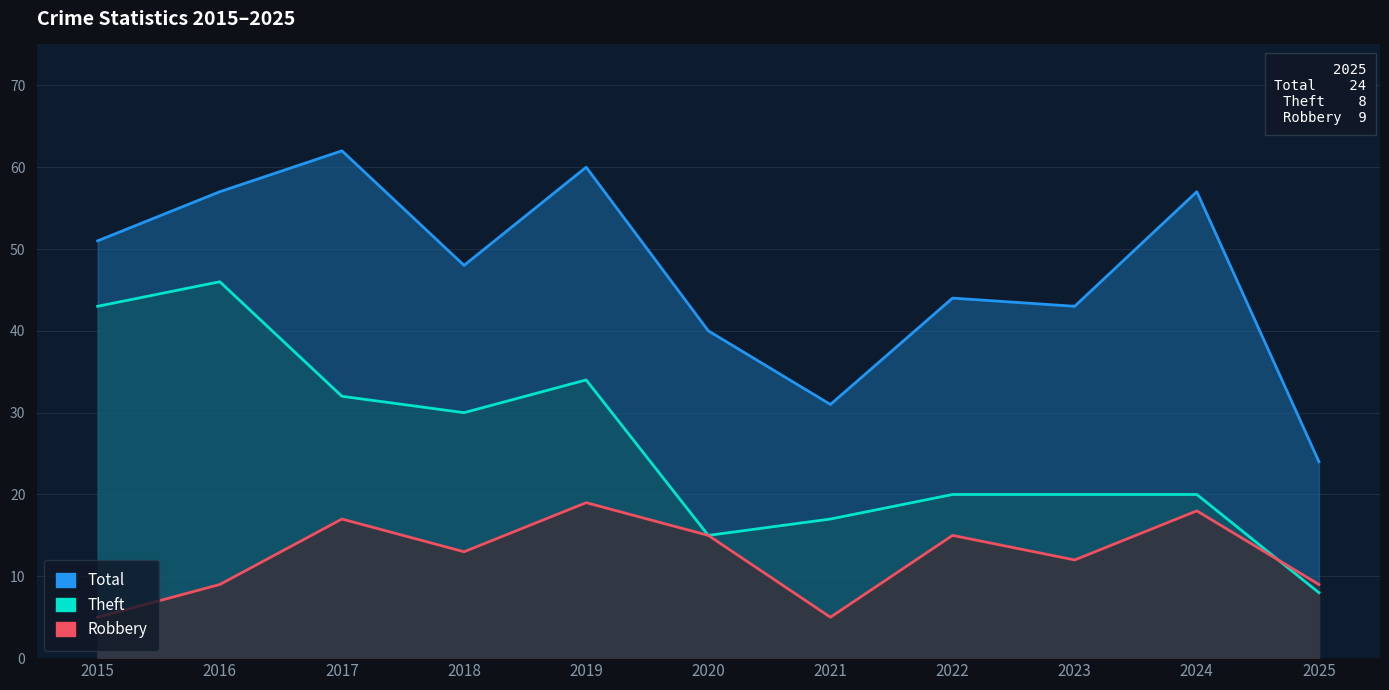

Which series has the largest total across all categories?

Total